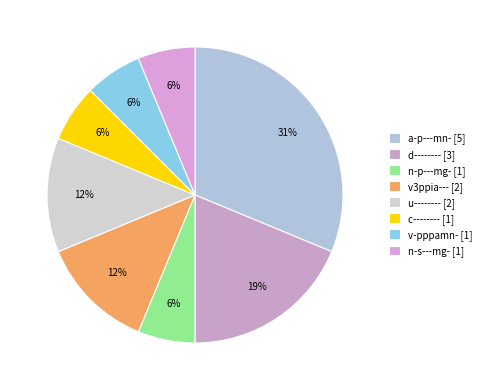

How many slices are in this pie chart?

8